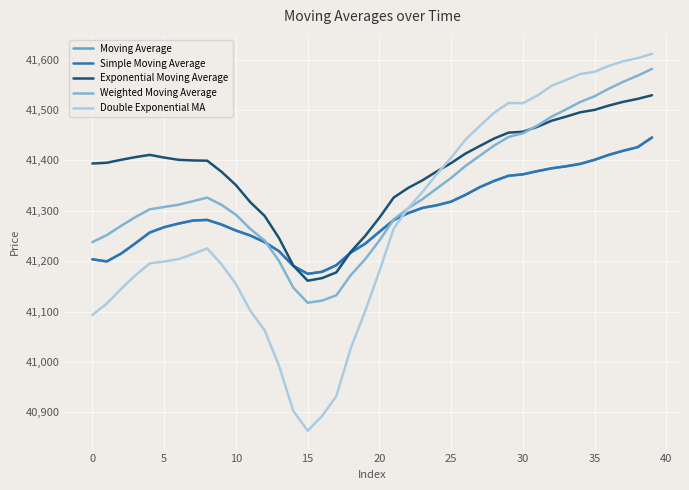

Does the chart display data point markers on the line(s)?

No